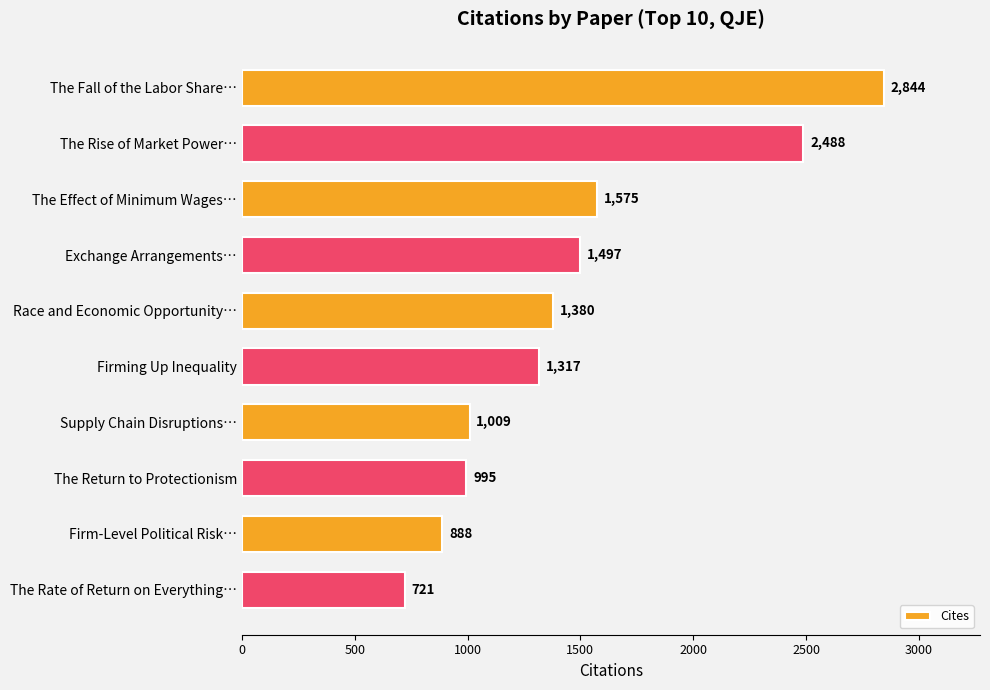

Count the number of categories in the chart.

10